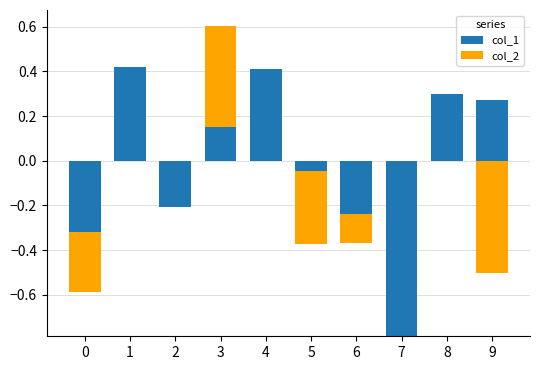

Which series has the largest total across all categories?

col_2